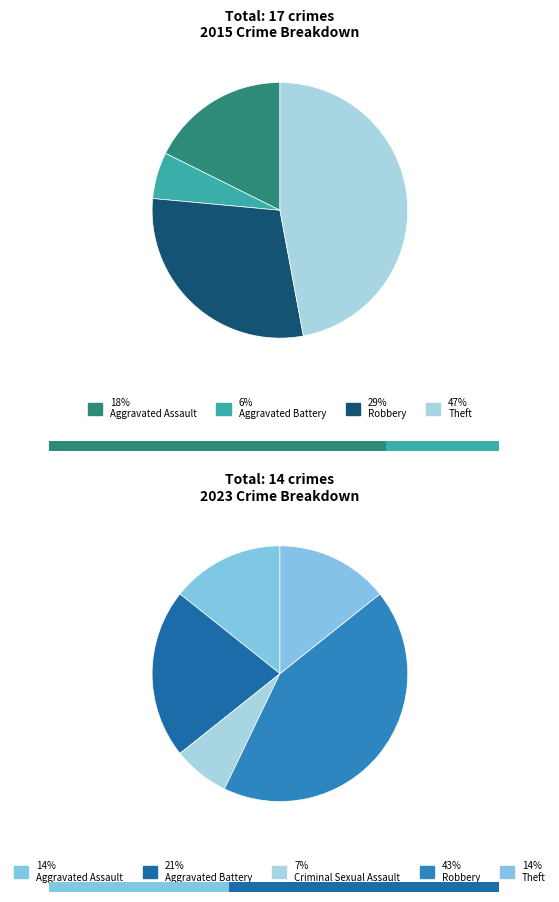

Do values_2015 and values_2023 together represent more than half of the pie?

No